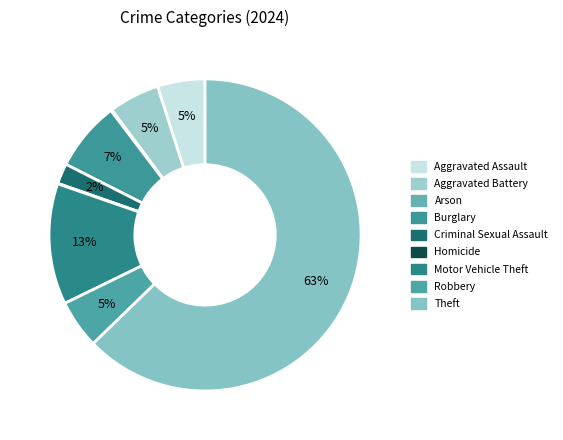

Which slice is the smallest?

Homicide